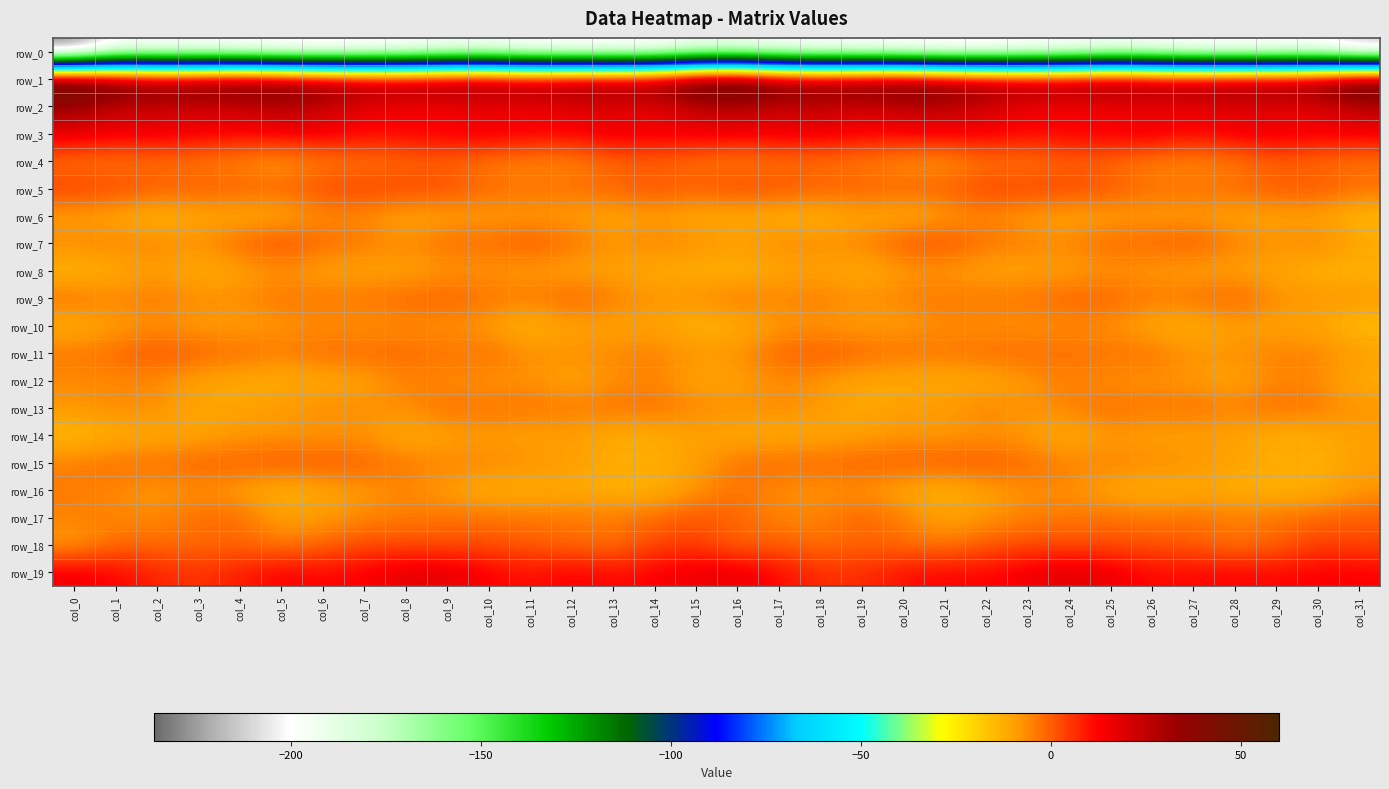

At col_18, list the series in order from smallest to largest.

row_0, row_6, row_14, row_8, row_12, row_10, row_16, row_13, row_7, row_17, row_9, row_4, row_18, row_15, row_5, row_11, row_19, row_3, row_2, row_1